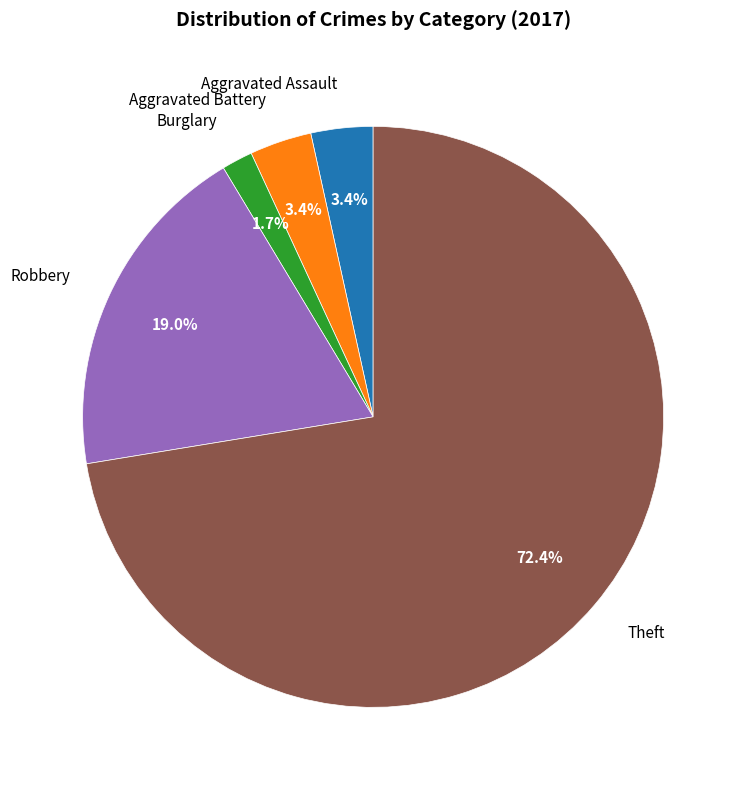

What is the largest slice in the pie chart?

Theft